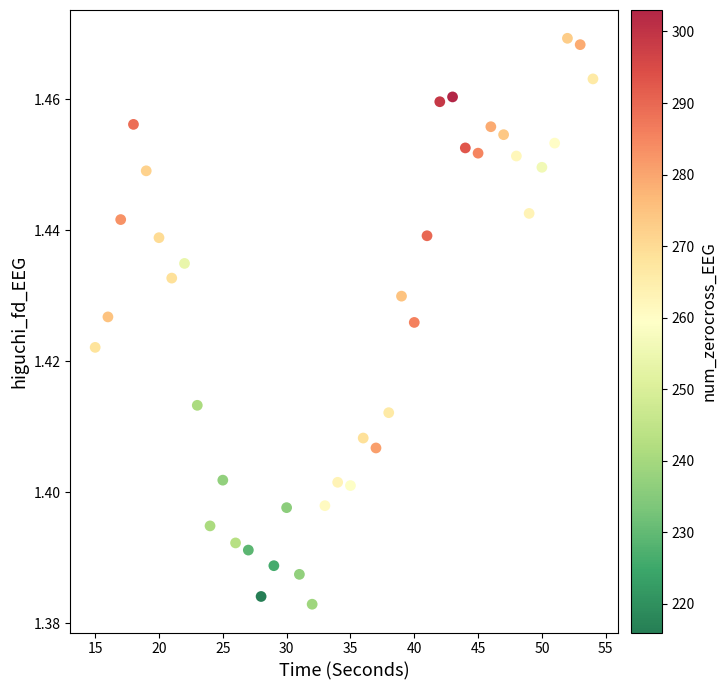

What is the range of X values (max minus min)?

39.0